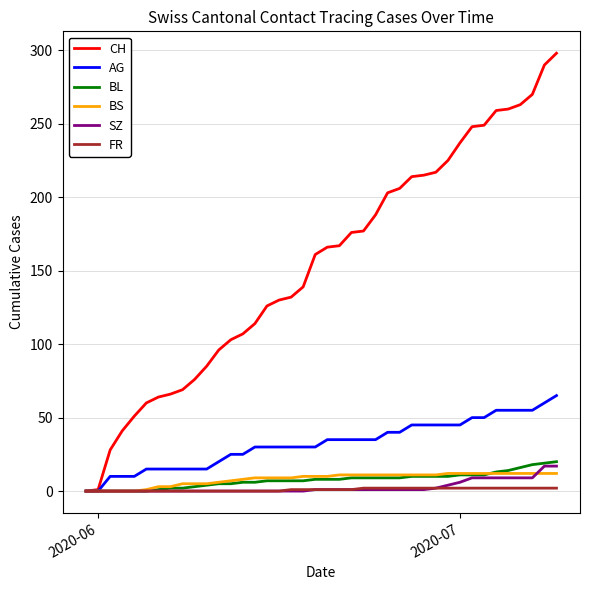

Which series has the largest range (max minus min)?

CH